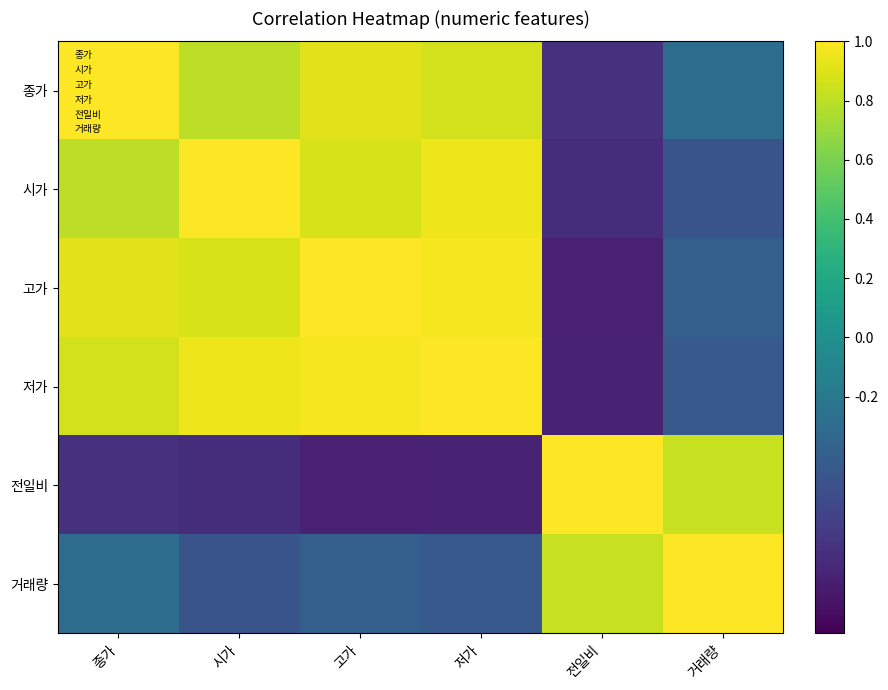

At how many categories does at least one series exceed 0?

6